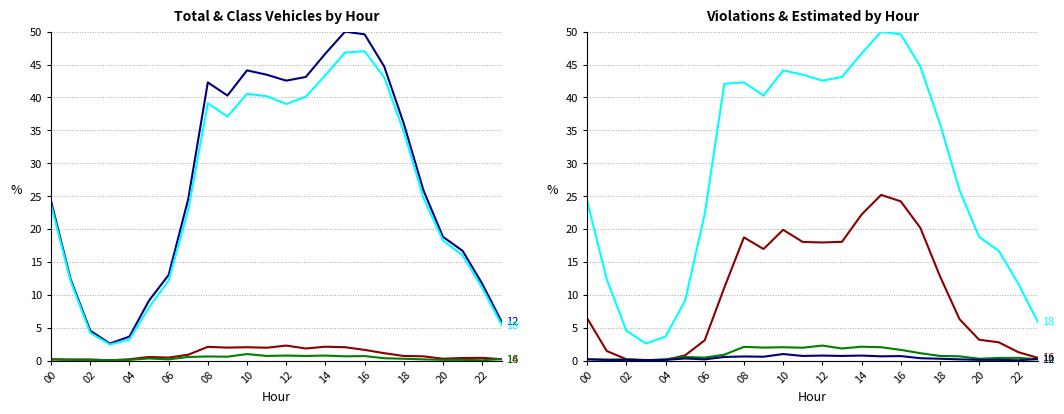

What is the label of the 6th point from the right?

18